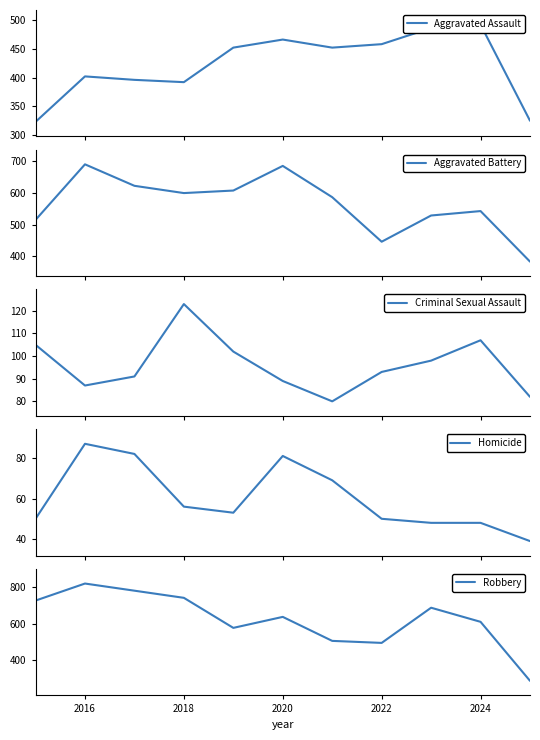

At how many categories does at least one series exceed 67?

11